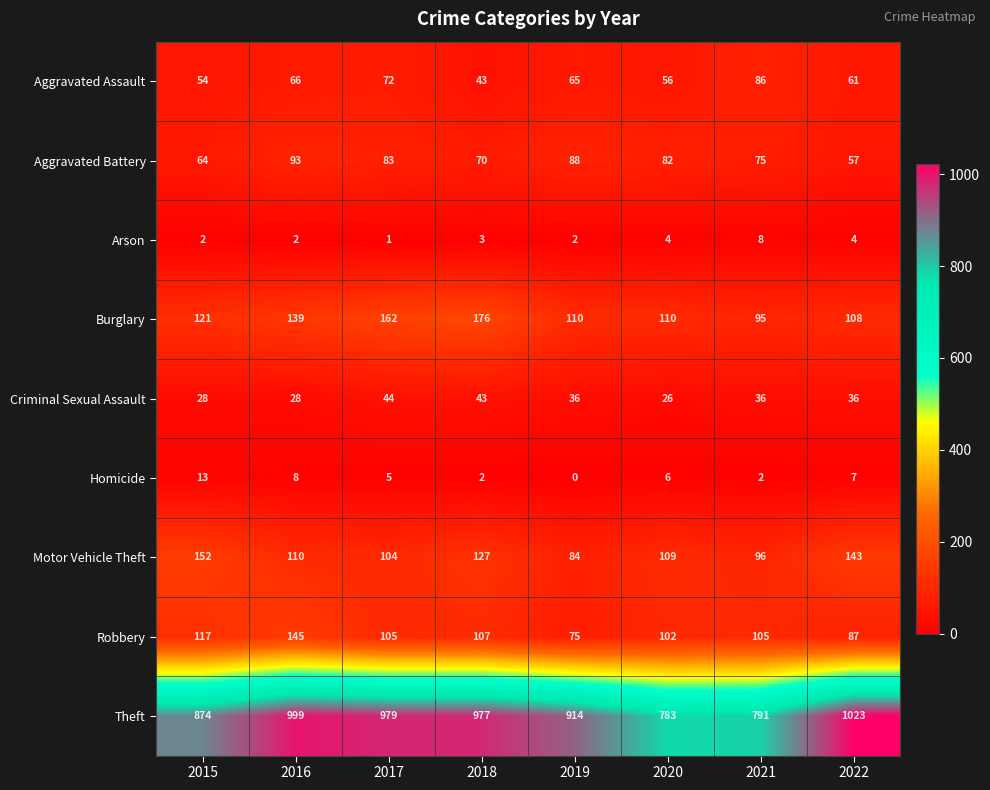

Which series changed the most between 2015 and 2021?

Theft